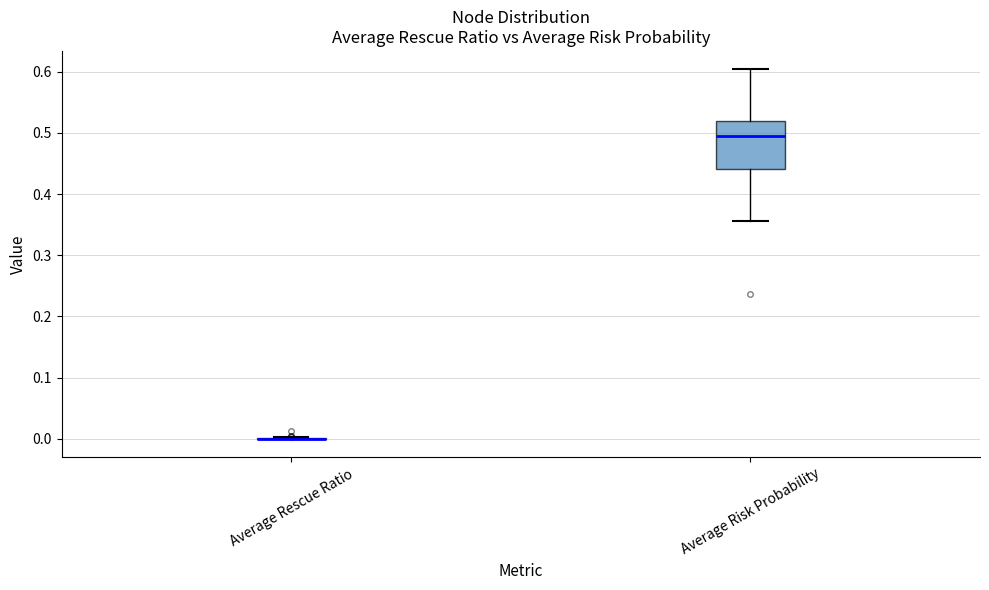

Reading left to right, read every box against the y-axis: the position of its median line, the range the box covers, and the ends of its whiskers. The values are not printed on the chart, so give them approximately, as read against the axis.

Average Rescue Ratio: box collapsed to a line at 0.00, whiskers 0.00 to 0.00
Average Risk Probability: median 0.49, box 0.44 to 0.52, whiskers 0.36 to 0.60